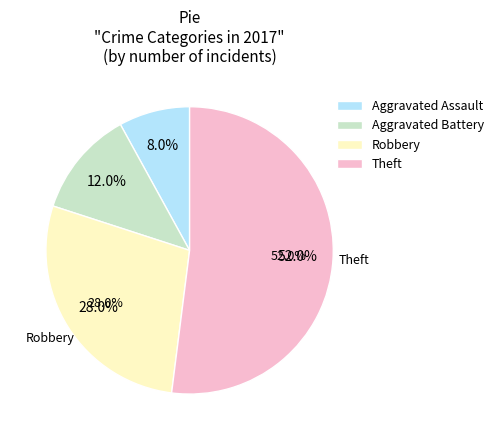

What percentage is the Robbery slice, to the nearest percent?

28%